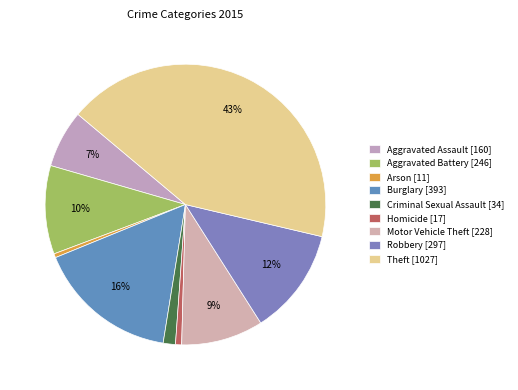

Count the number of slices in the pie.

9